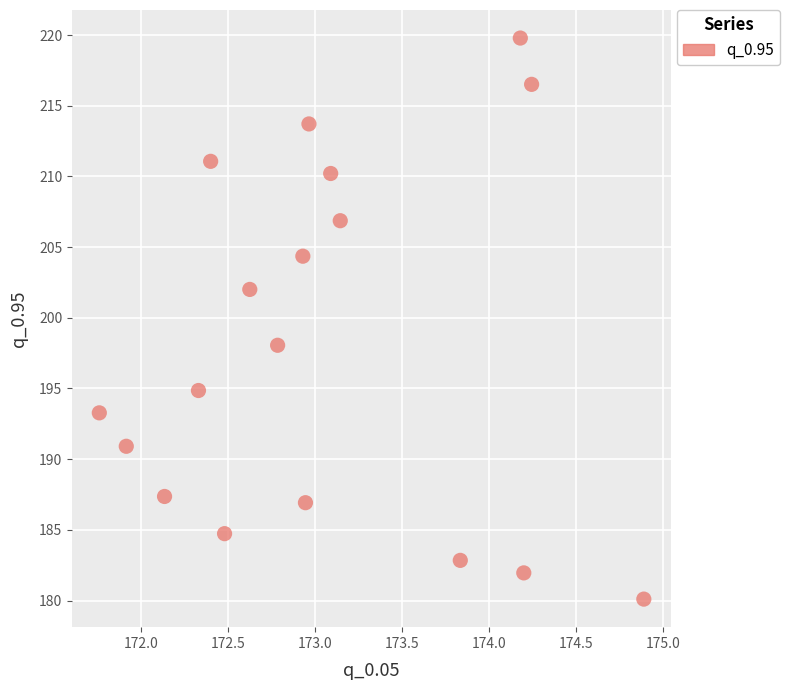

What Y value in the scatter plot is closest to 199?

198.1